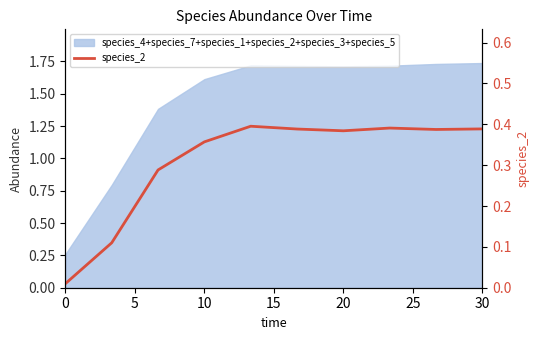

What is the difference between the values at 10 and 9?

0.1